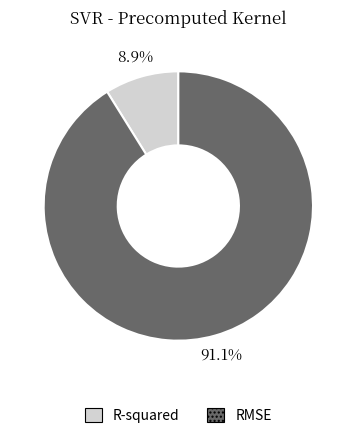

To the nearest percent, what is the difference between the largest and smallest slice percentages?

82%